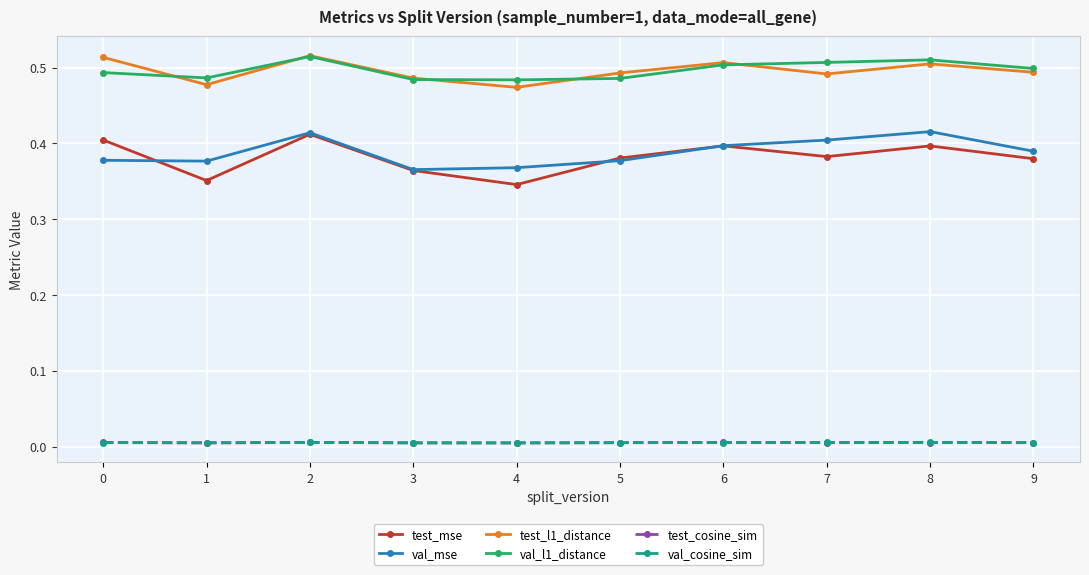

Is the value of val_mse at 6 greater than the value of val_l1_distance at 0?

No